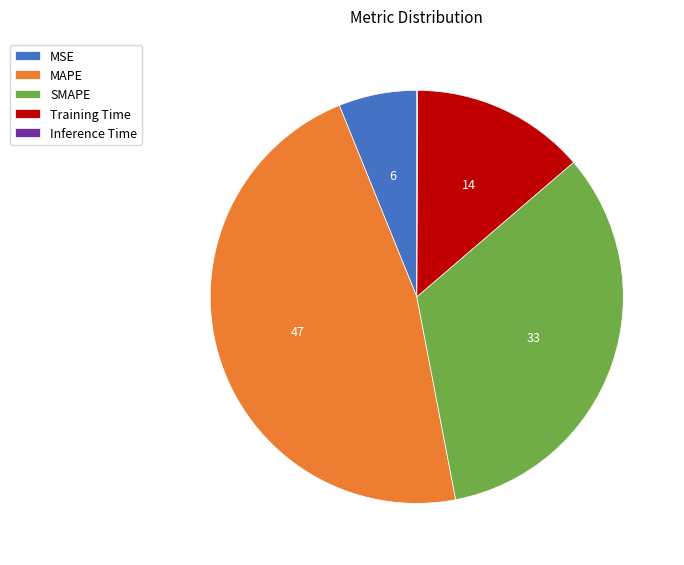

Do MAPE and Training Time together represent more than half of the pie?

Yes